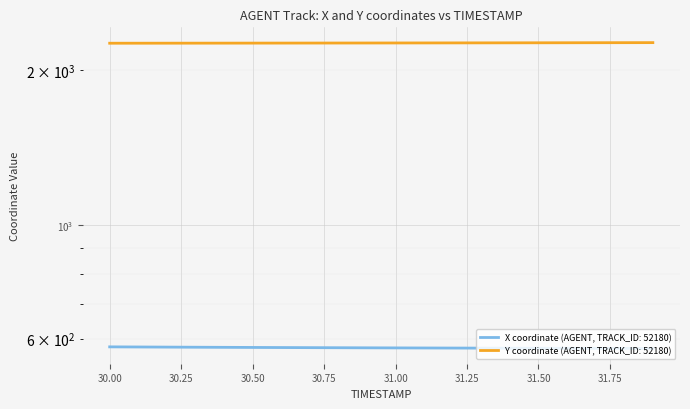

Which label corresponds to the largest value in the chart?

31.9